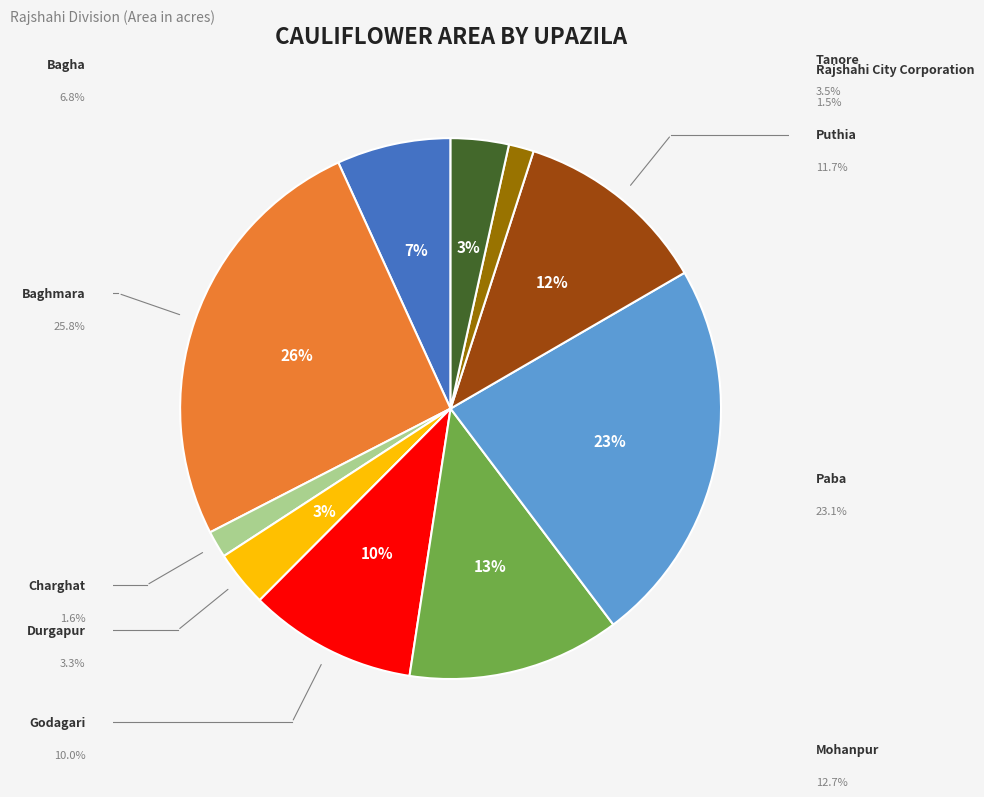

Is there any slice that represents more than half of the pie?

No